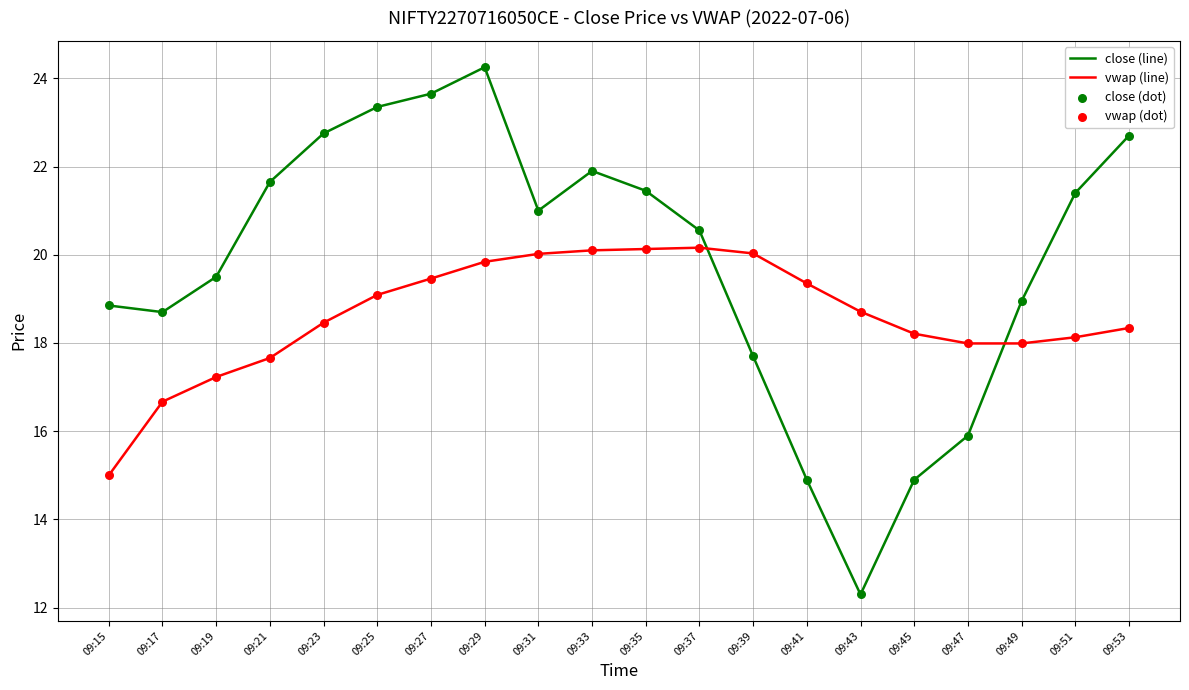

What is the difference between the highest and lowest values at 09:51?

3.3